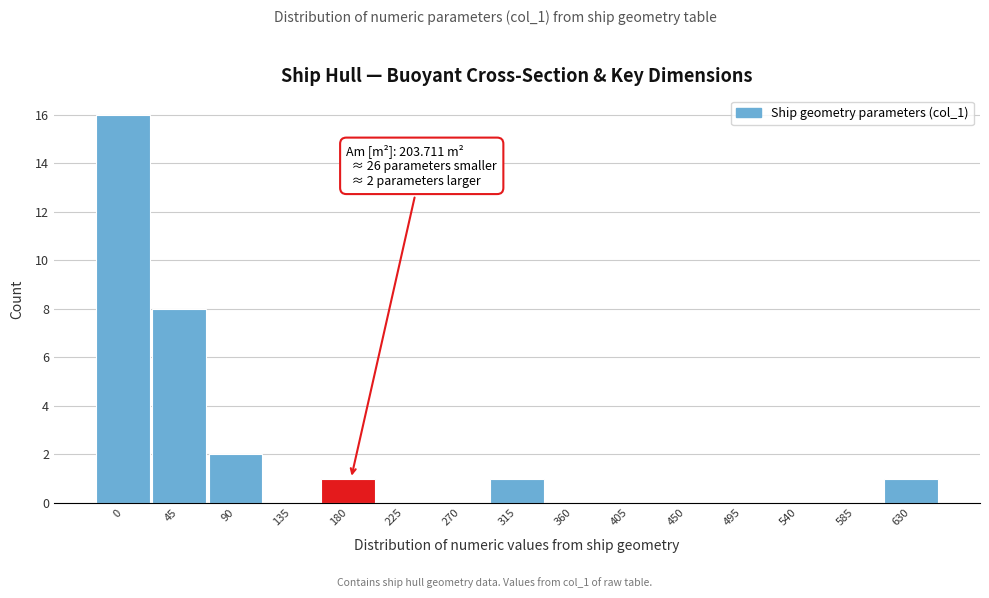

Reading left to right, extract all data points from this chart.

0=16	45=8	90=2	135=0	180=1	225=0	270=0	315=1	360=0	405=0	450=0	495=0	540=0	585=0	630=1